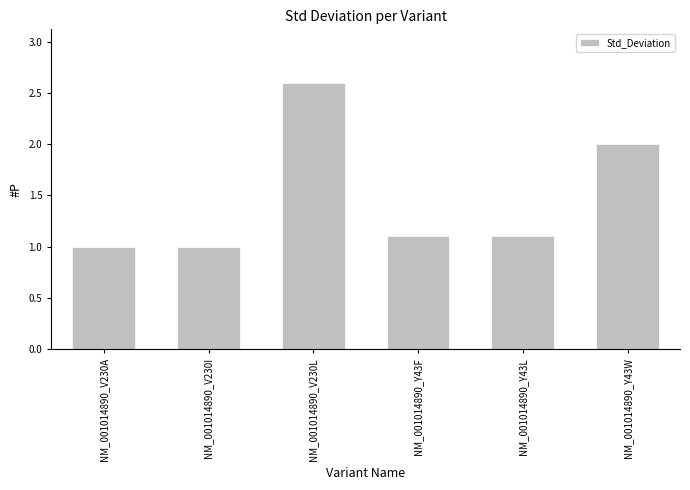

Approximately how many times larger is the value at NM_001014890_V230I compared to NM_001014890_V230L?

0.4